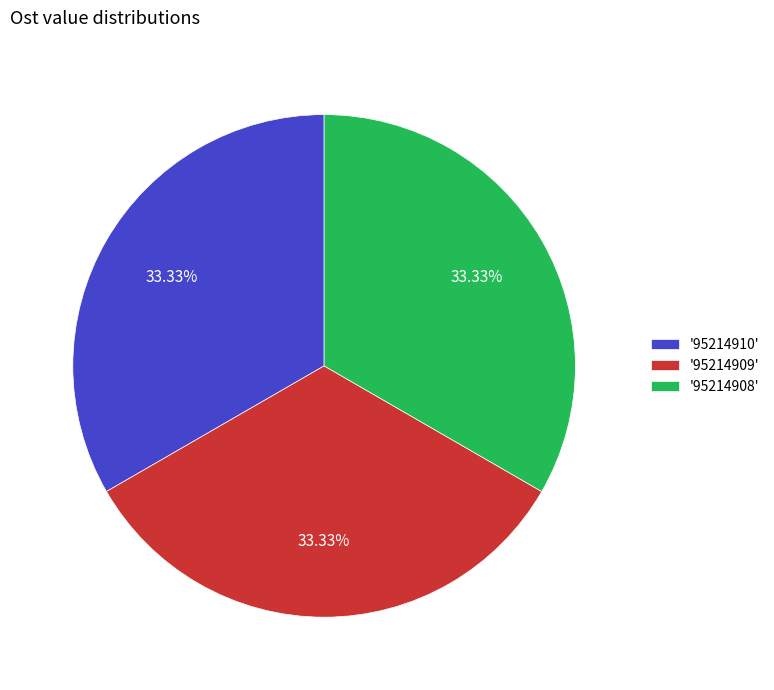

Is there a majority slice in this chart?

No